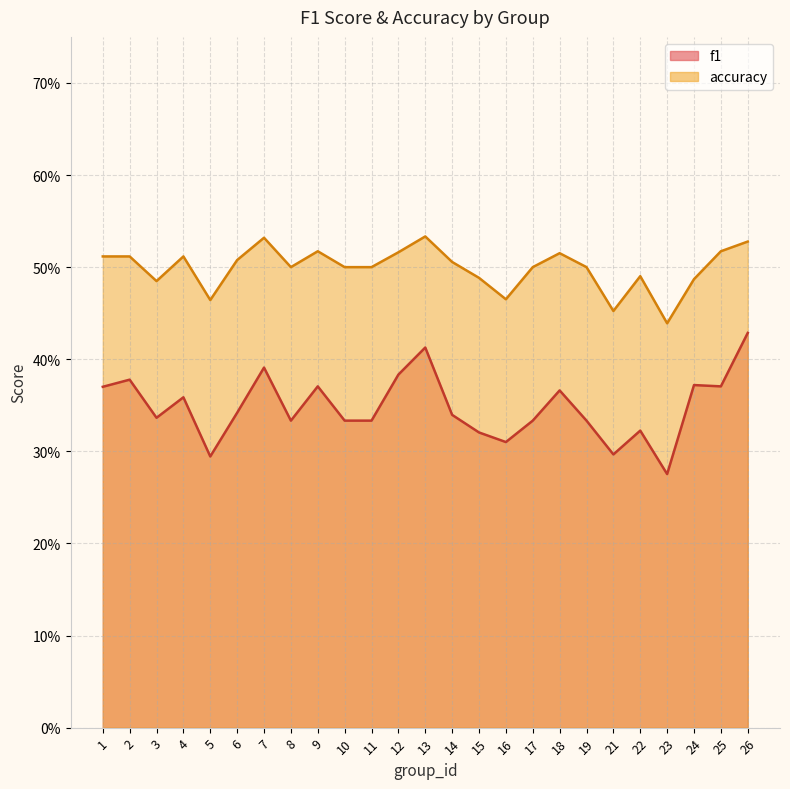

Is it true that f1 equals 0.4 at 12?

True